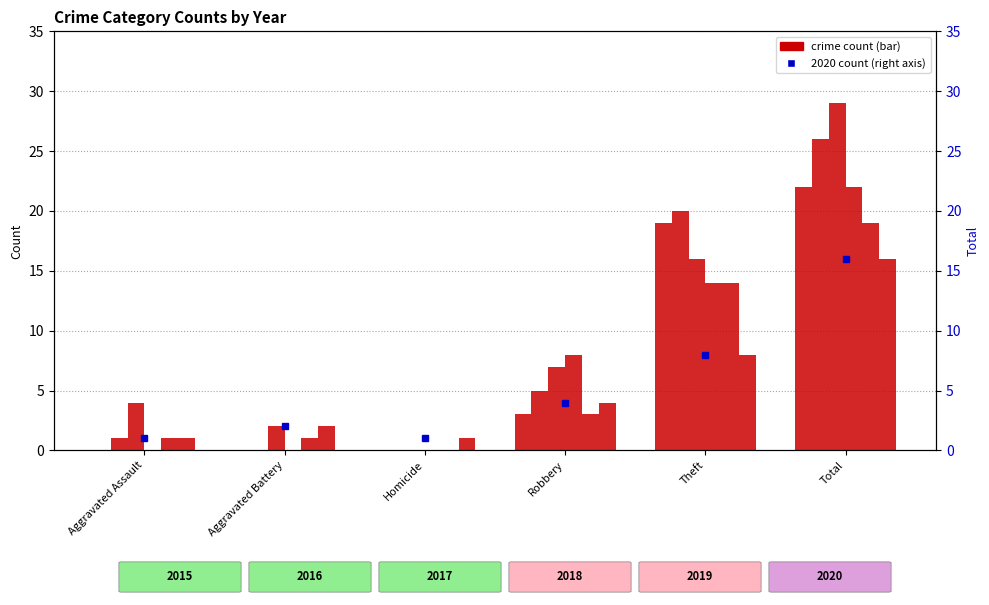

What is the value of the 6th bar from the left?

16